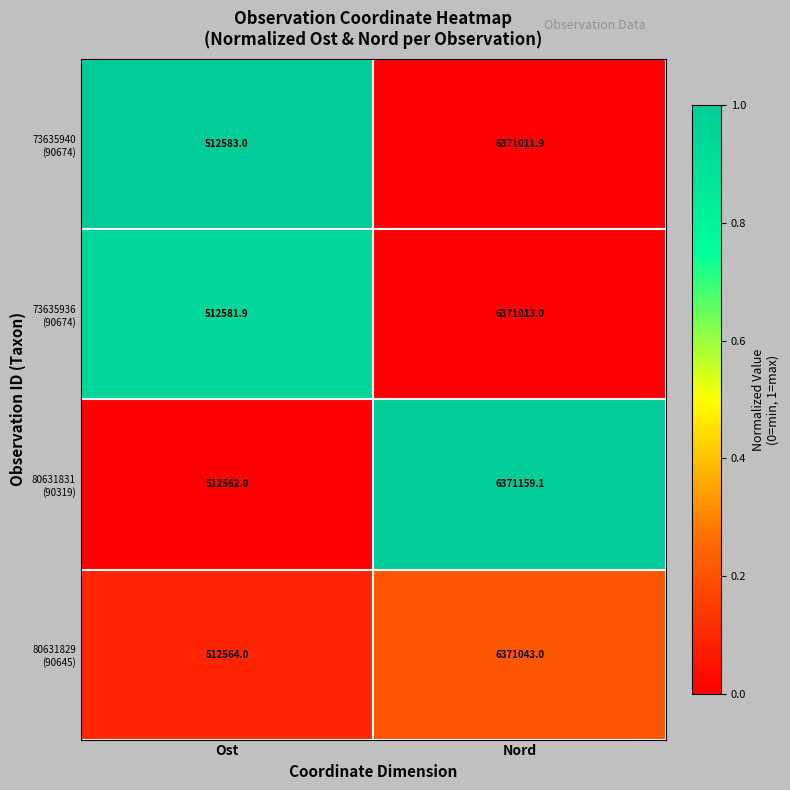

What is the total value across all series at Ost?

2050290.9